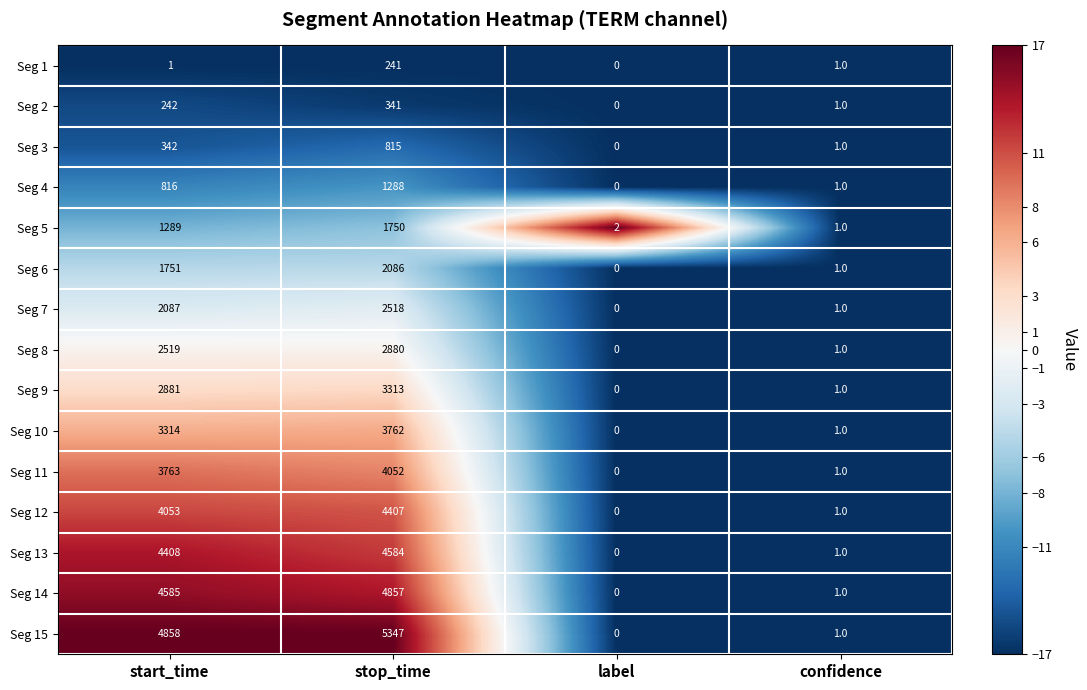

What is the smallest value displayed?

0